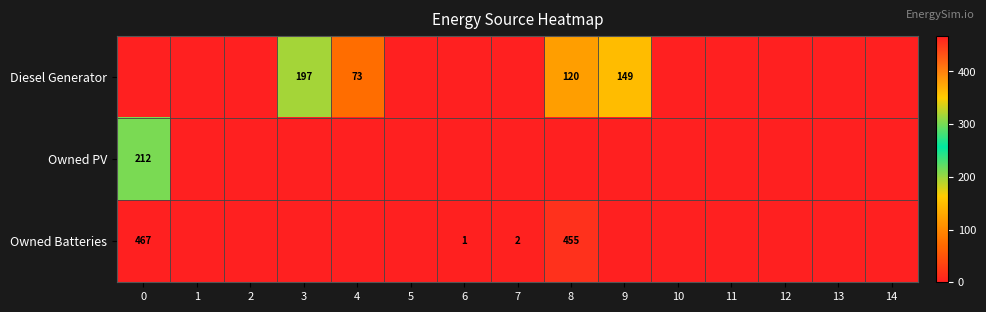

The value of Owned Batteries at 0 is 467. True or false?

True